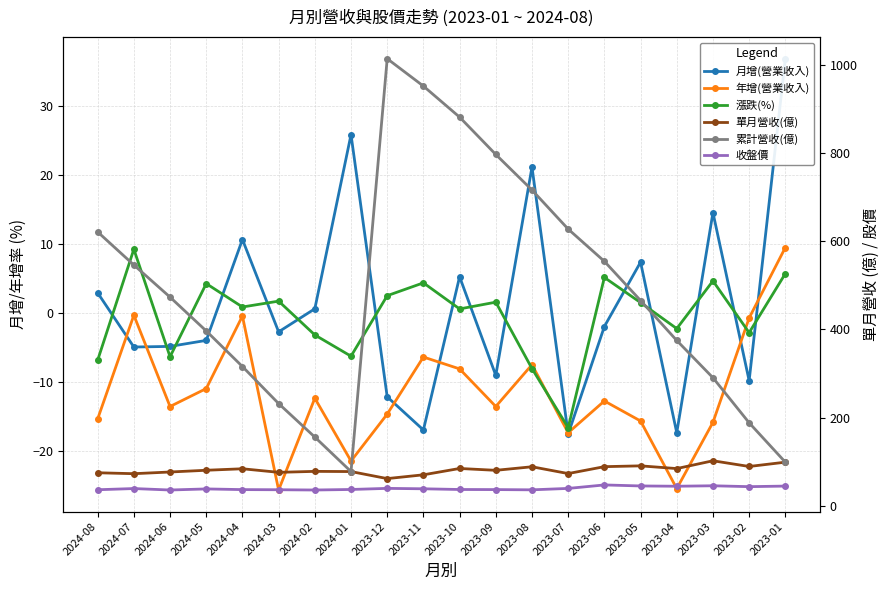

What is the label of the 6th point from the right?

2023-06